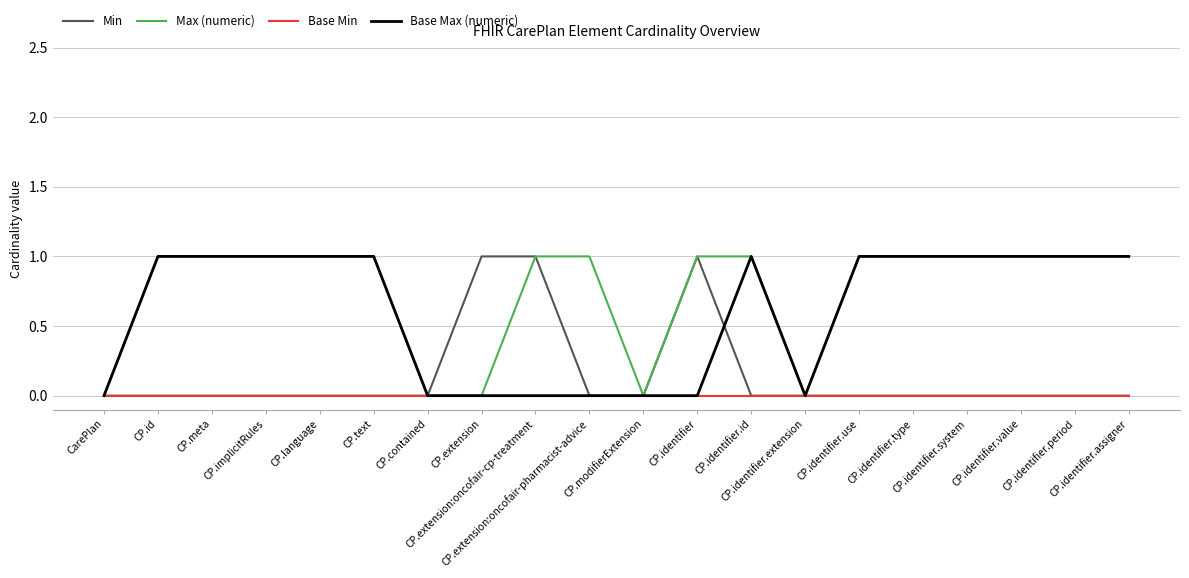

Which series has the largest total across all categories?

Max (numeric)